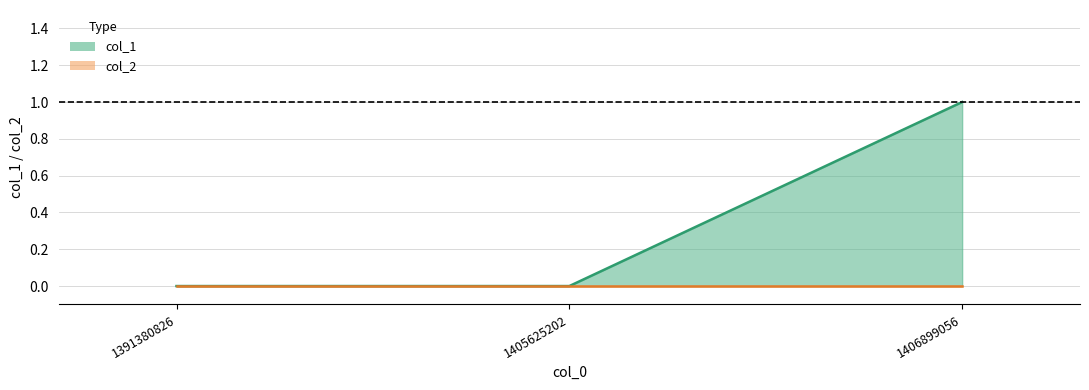

At which label is the value closest to 0?

1391380826